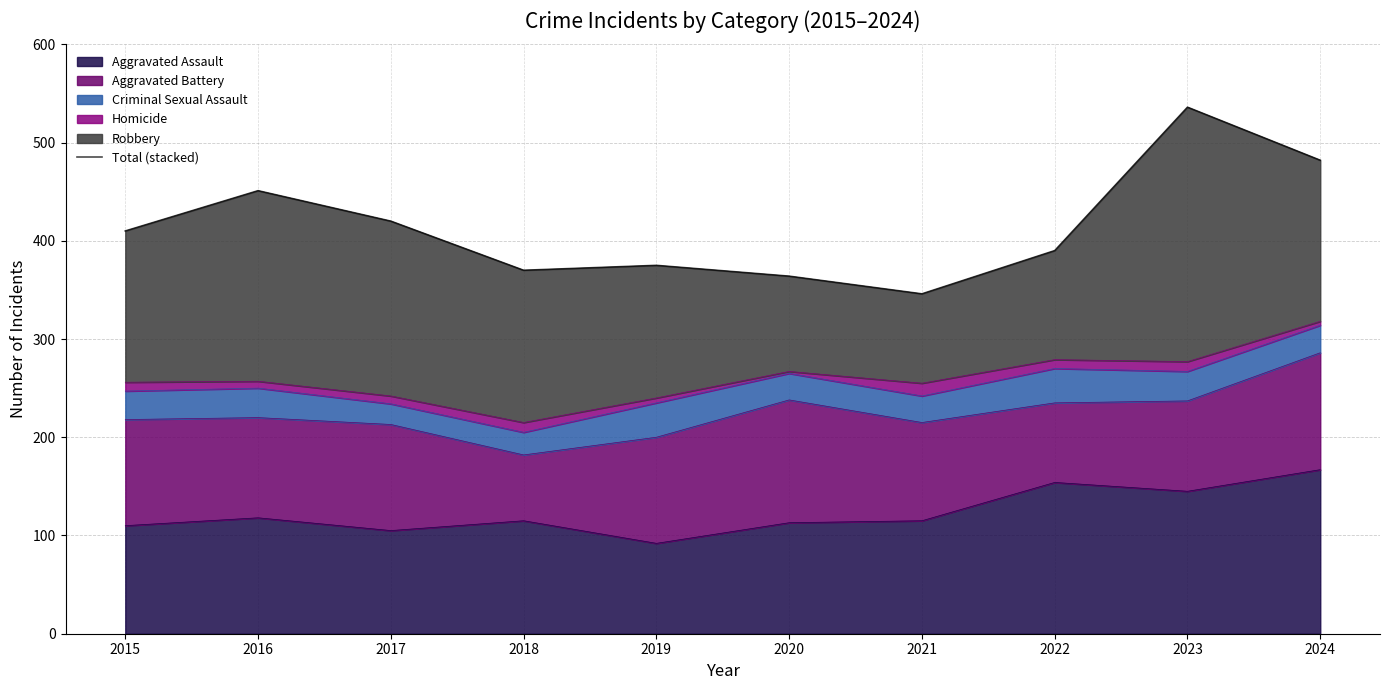

Reading left to right, list all the values displayed in this chart.

410	451	420	370	375	364	346	390	536	482